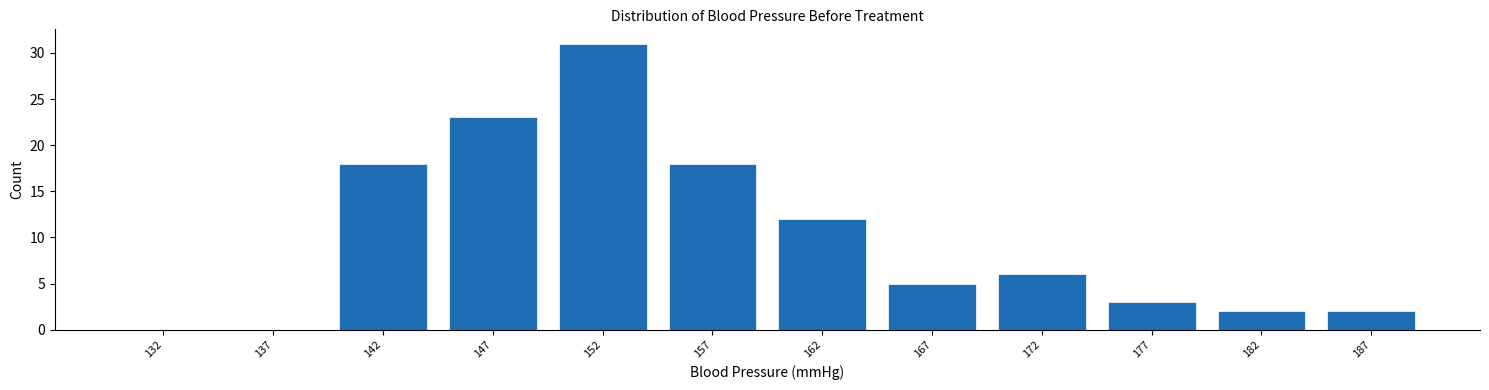

Reading left to right, transcribe all the data shown in this chart.

132=0	137=0	142=18	147=23	152=31	157=18	162=12	167=5	172=6	177=3	182=2	187=2